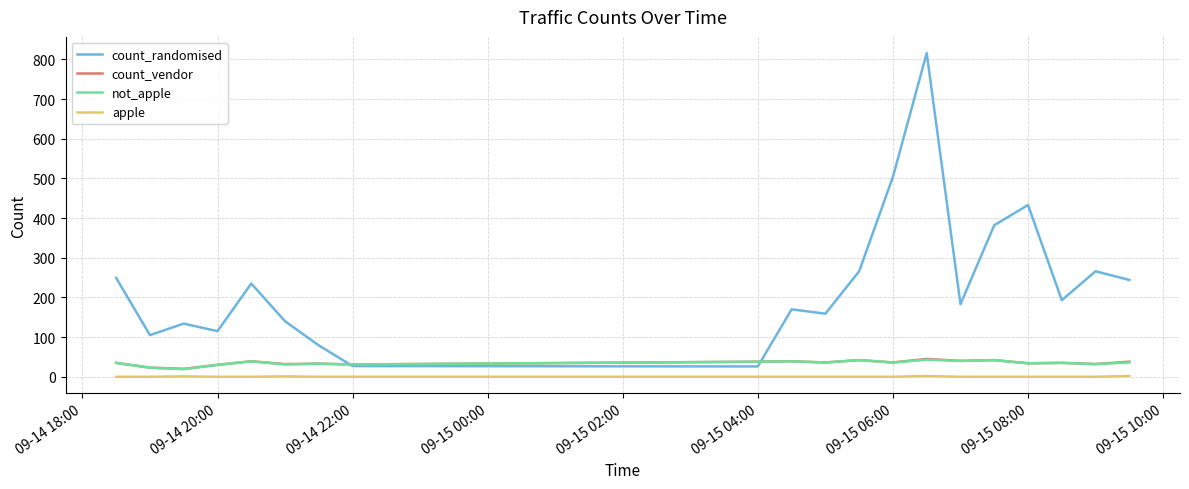

What is the highest value of the count_vendor series?

45